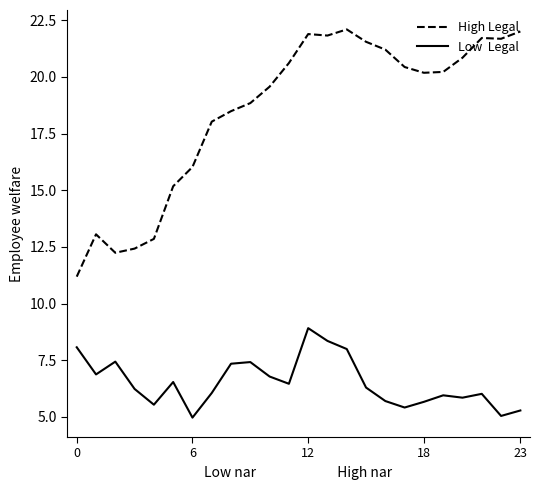

Does the chart have visible grid lines?

No